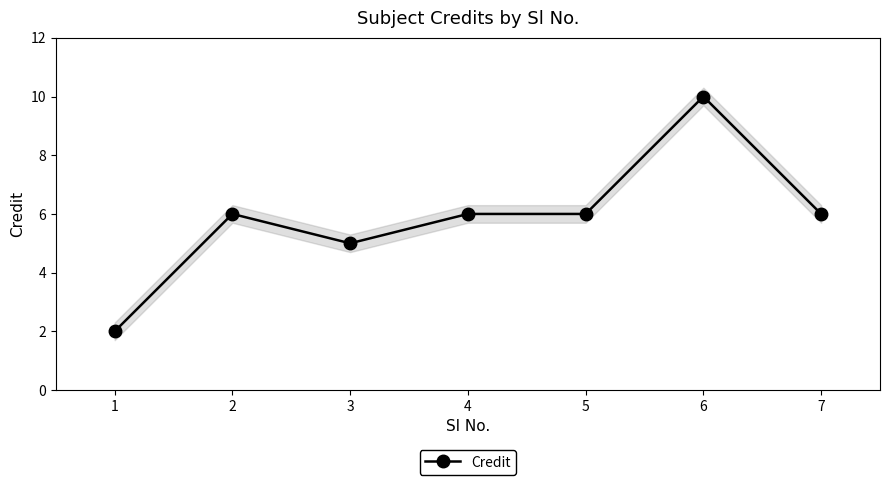

Which label corresponds to the largest value in the chart?

6